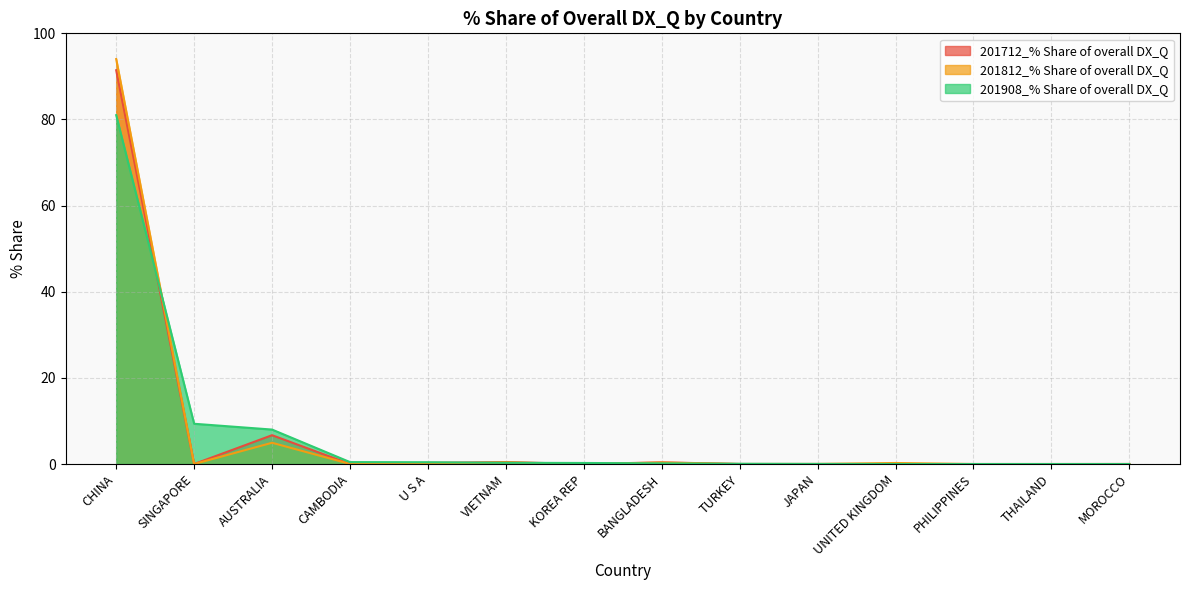

True or false: 201712_% Share of overall DX_Q has a value of 32.4 at THAILAND.

False